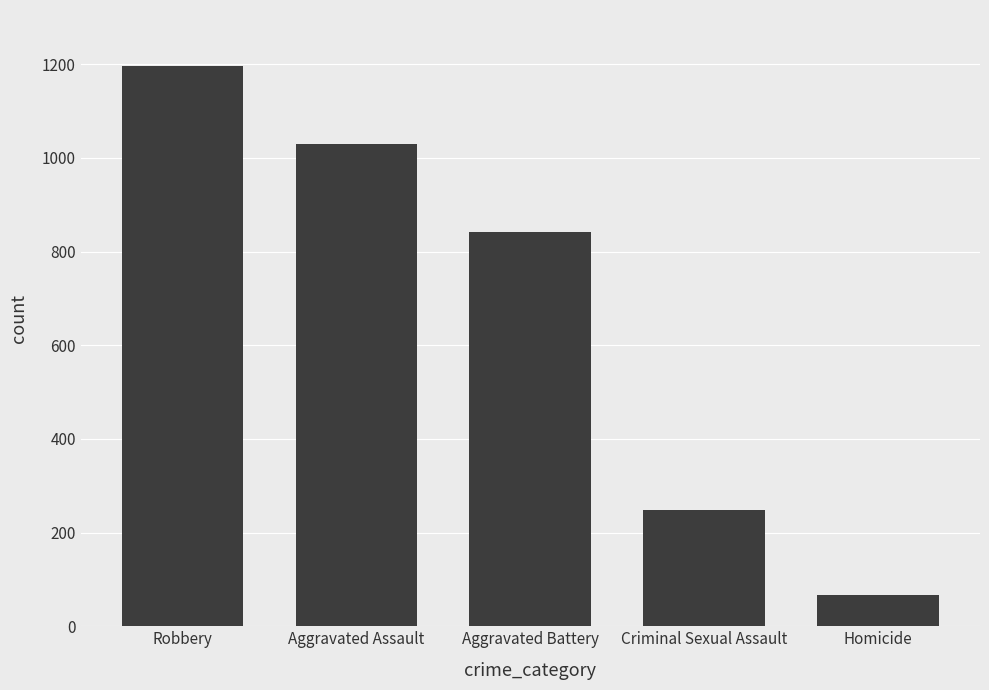

Are the bars grouped side by side (vs. stacked)?

No